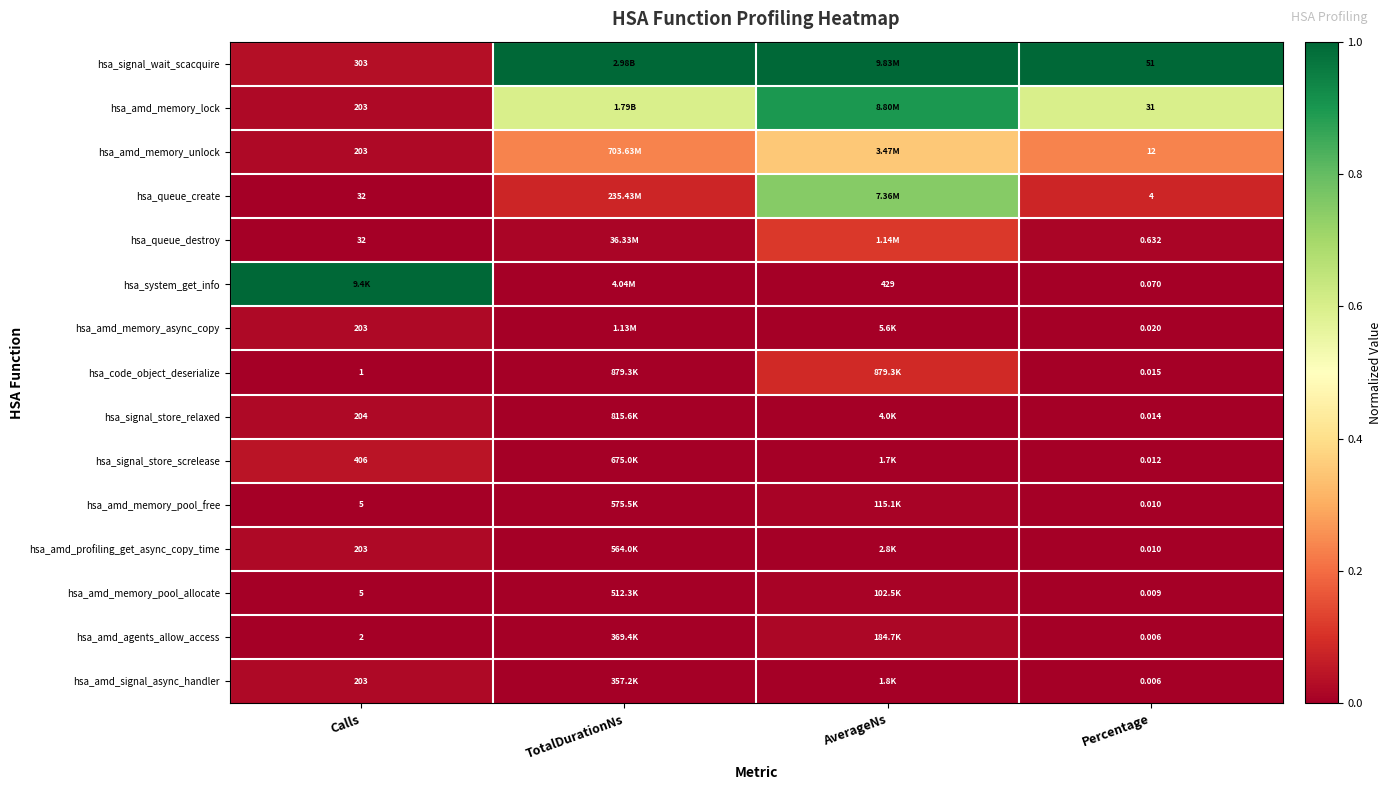

Is the value of hsa_amd_memory_pool_allocate at Percentage greater than the value of hsa_signal_wait_scacquire at Percentage?

No